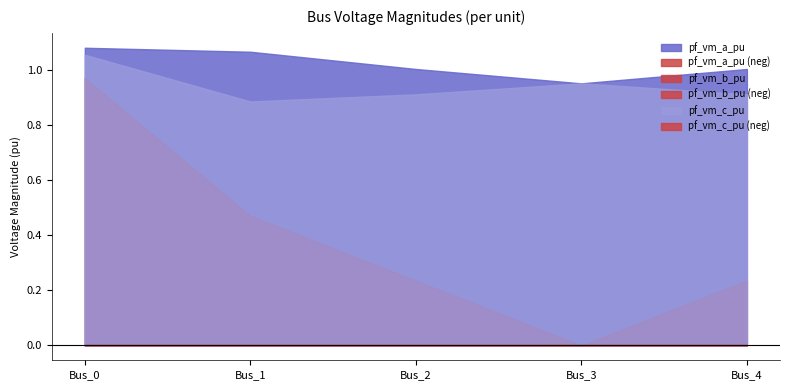

What is the difference between the pf_vm_b_pu values at Bus_0 and Bus_2?

0.7